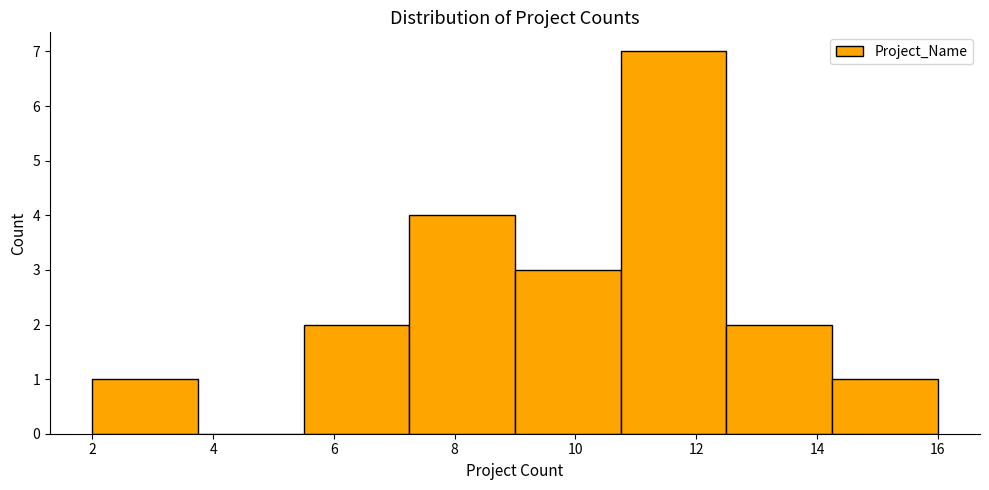

Over which range of the x-axis is the bar tallest?

10.75 to 12.50